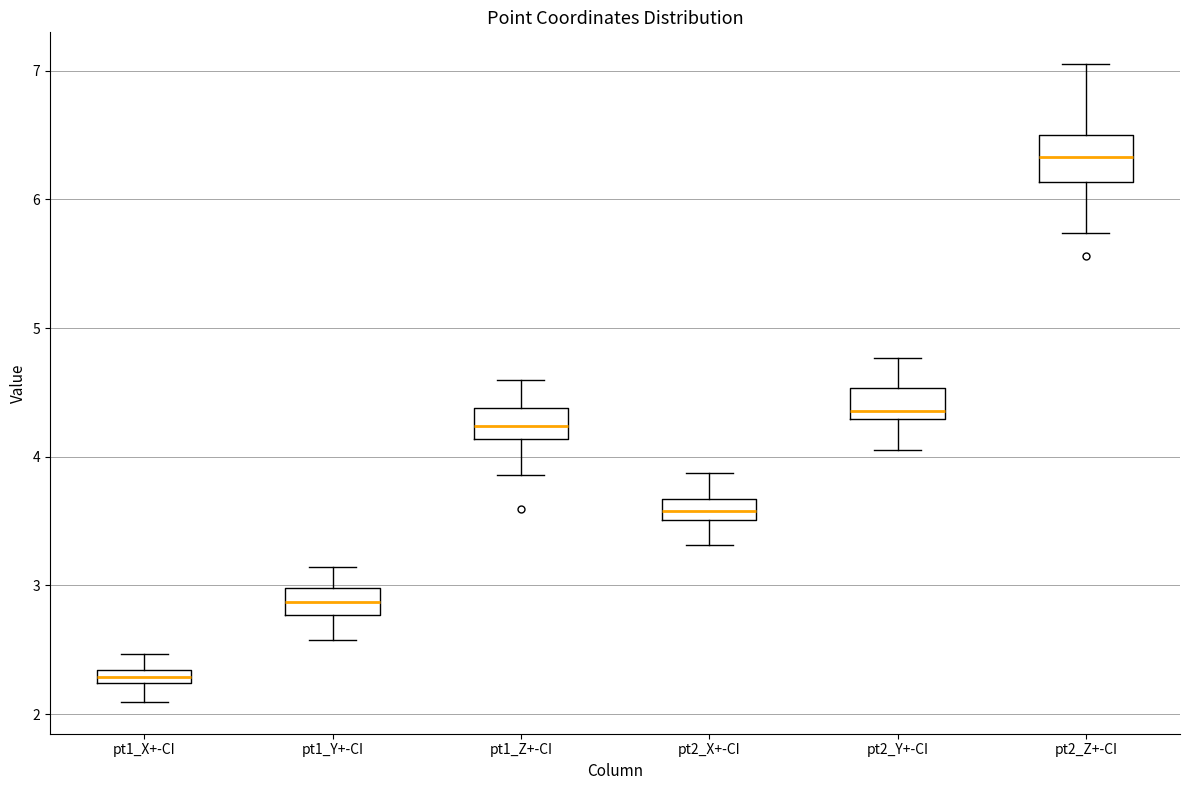

Which box's median line is the lowest?

pt1_X+-CI